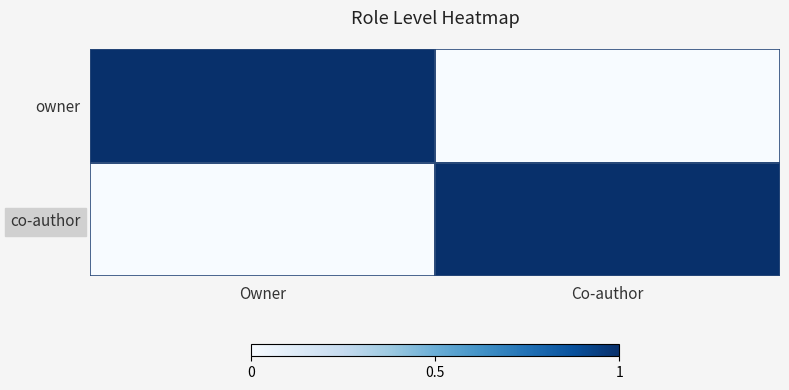

Rank the series at Owner from highest to lowest value.

owner, co-author